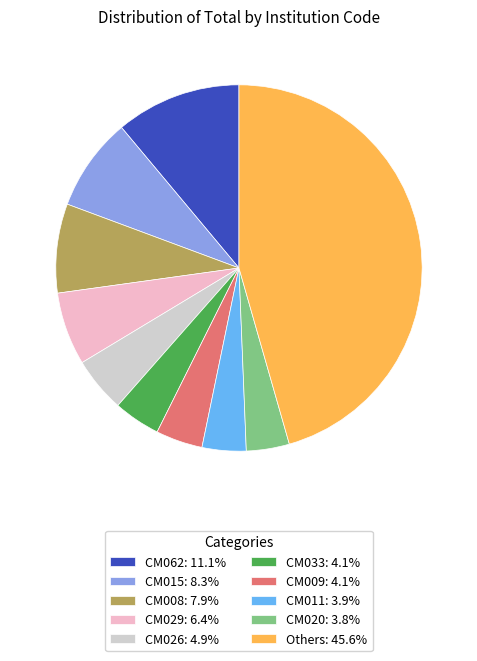

What is the ratio of the value at Others: 45.6% to the value at CM009: 4.1%?

11.0